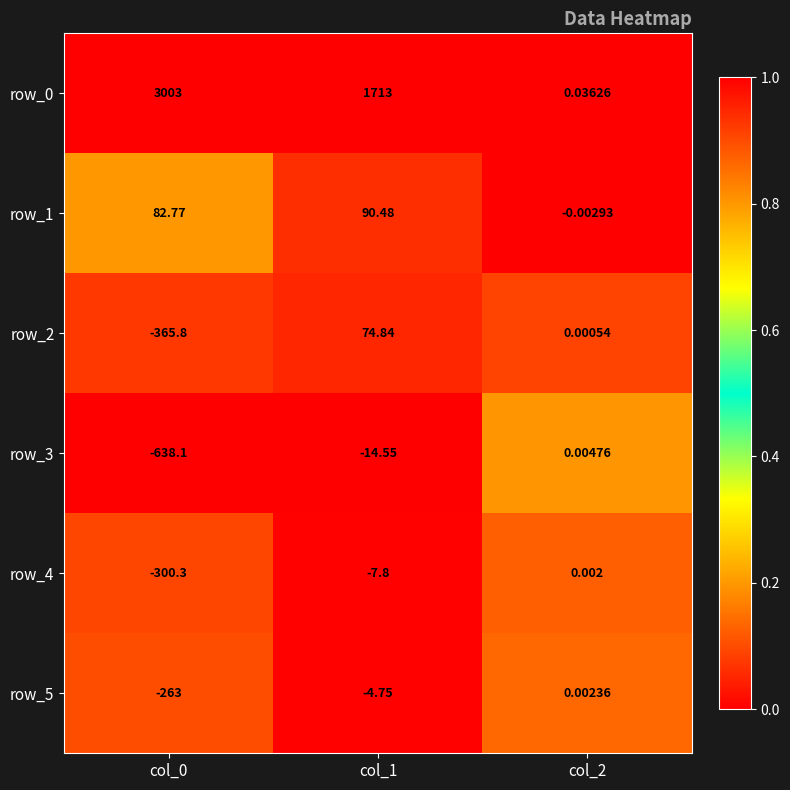

The value of row_2 at col_1 is 0.1. True or false?

False